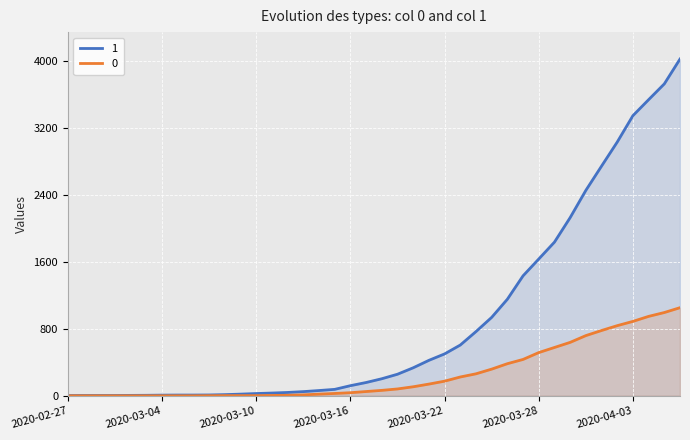

Is the value of 1 at 2020-02-27 greater than the value of 0 at 2020-04-04?

No